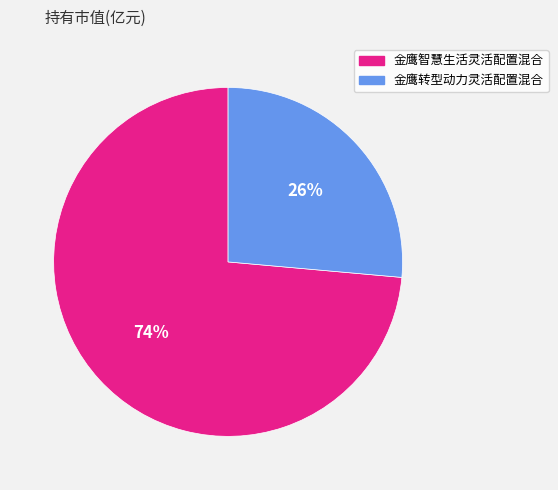

To the nearest percent, what is the combined percentage of 金鹰智慧生活灵活配置混合 and 金鹰转型动力灵活配置混合?

100%